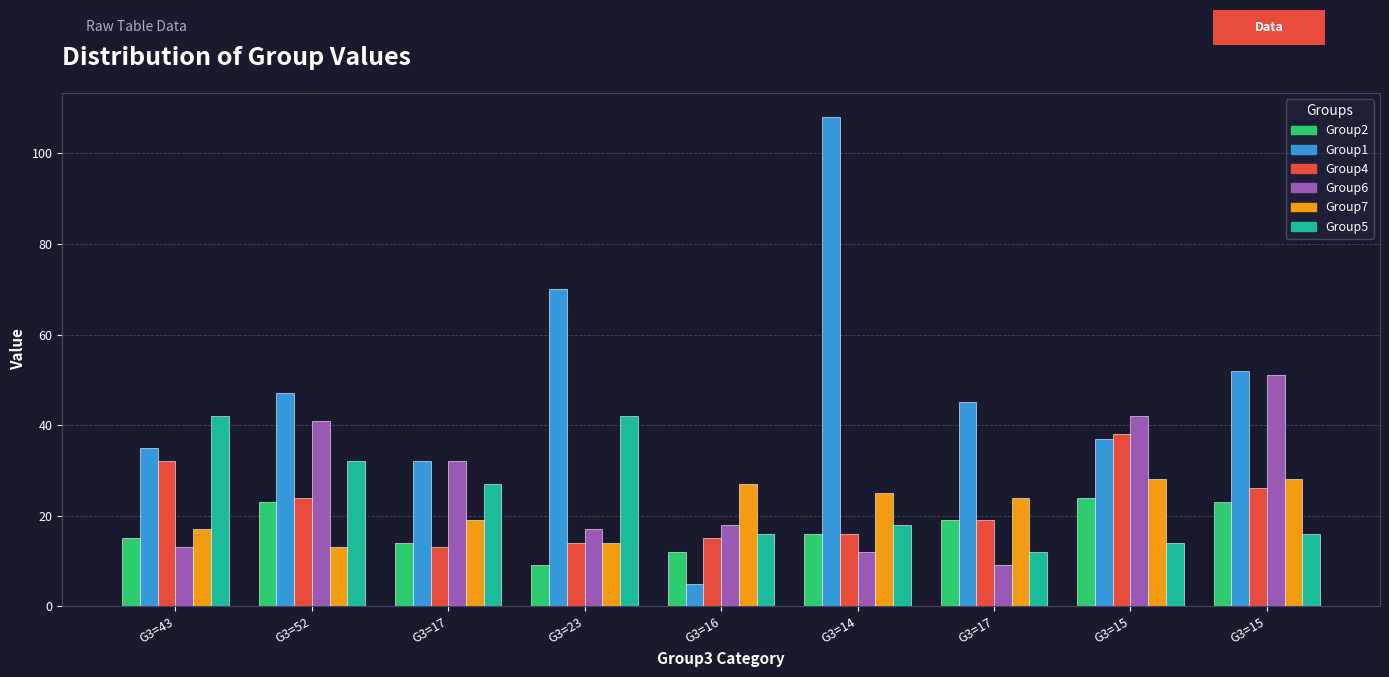

How many groups of bars are there?

9